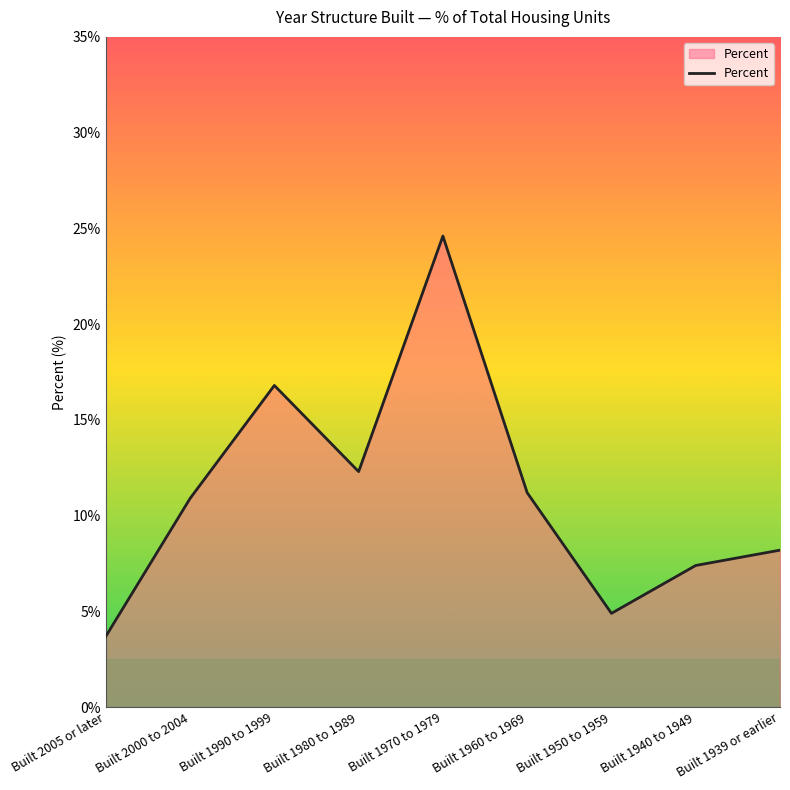

The chart shows a value of 12.3 at Built 1980 to 1989. True or false?

True